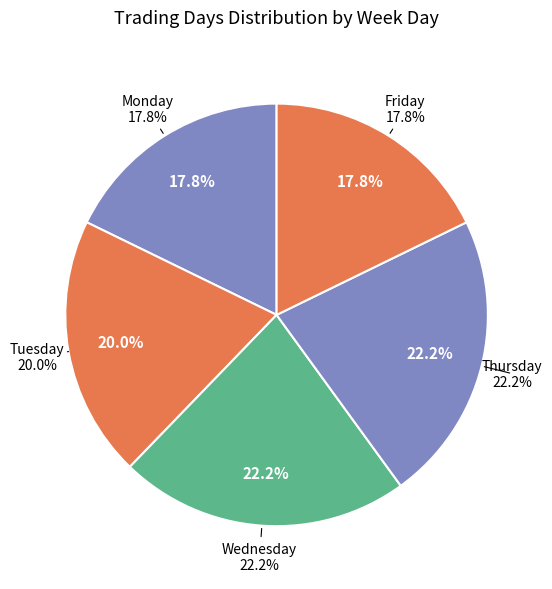

True or false: 1 accounts for 20% of the total.

True